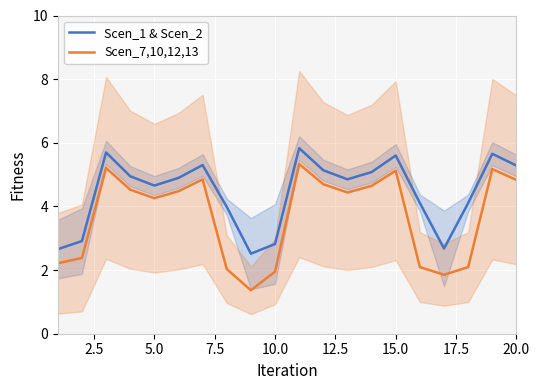

True or false: Scen_1 & Scen_2 and Scen_7,10,12,13 intersect in this chart.

False